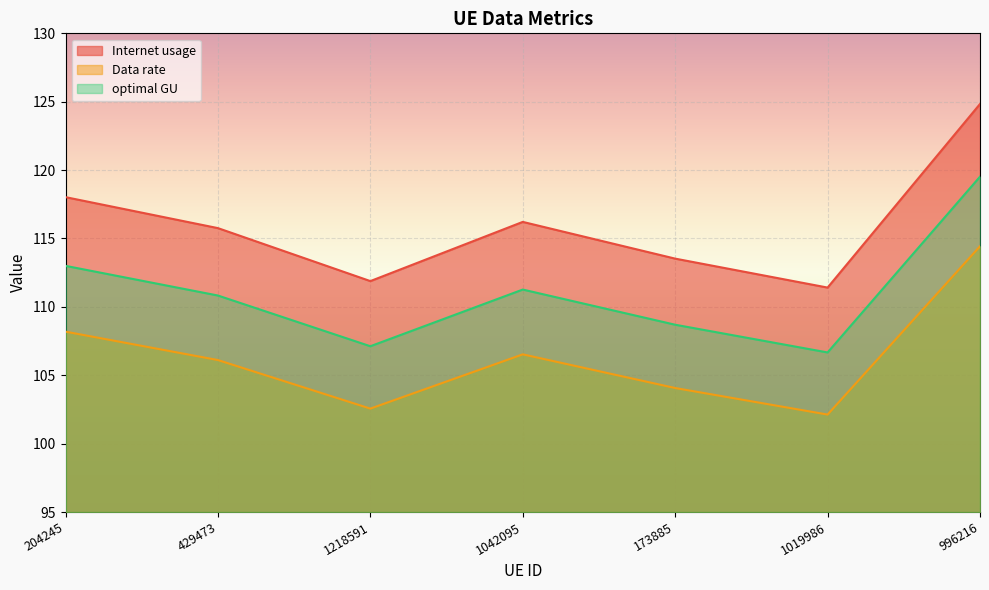

True or false: Data rate has a value of 104.1 at 173885.

True